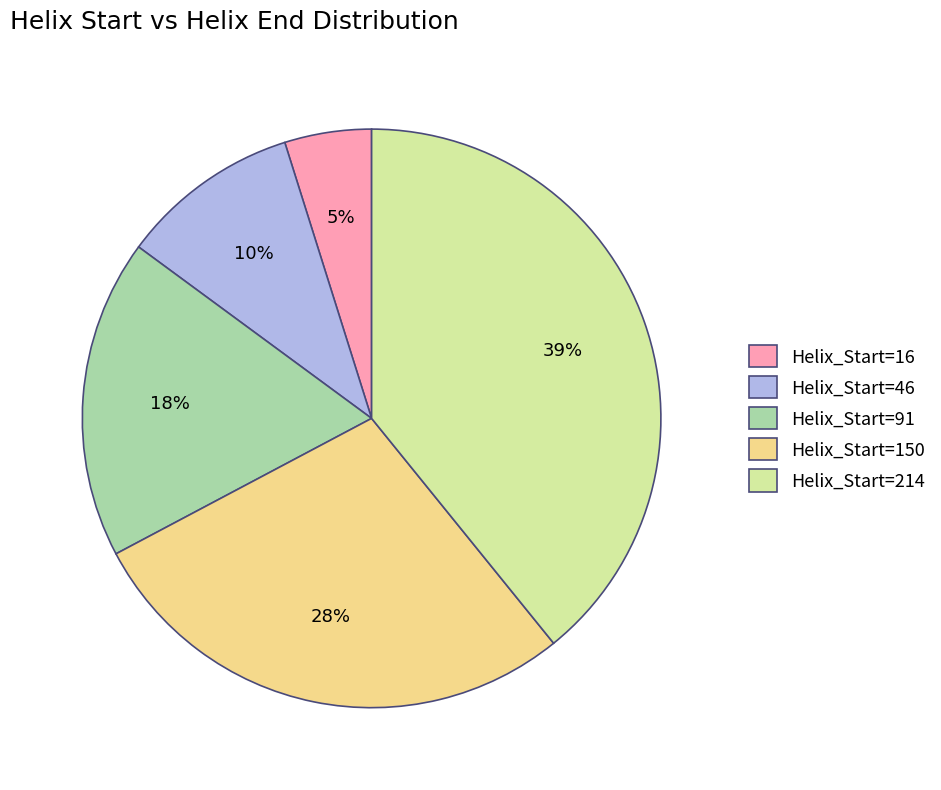

What percentage is the Helix_Start=214 slice, to the nearest percent?

39%